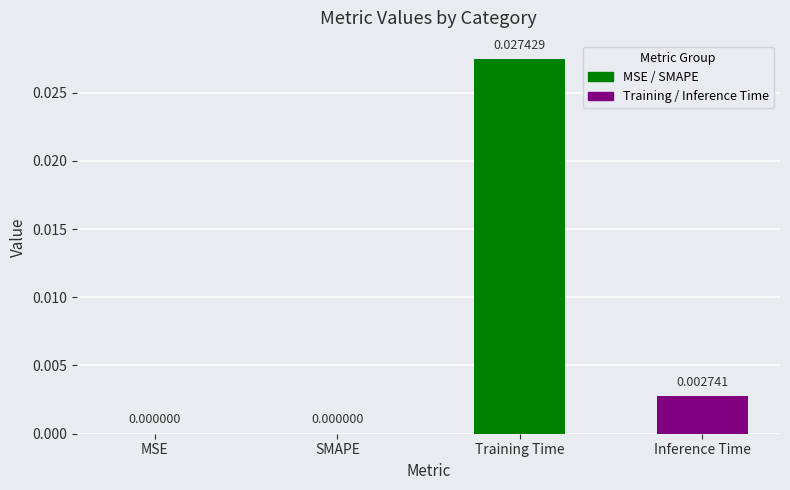

The chart shows a value of 0.0 at Inference Time. True or false?

True